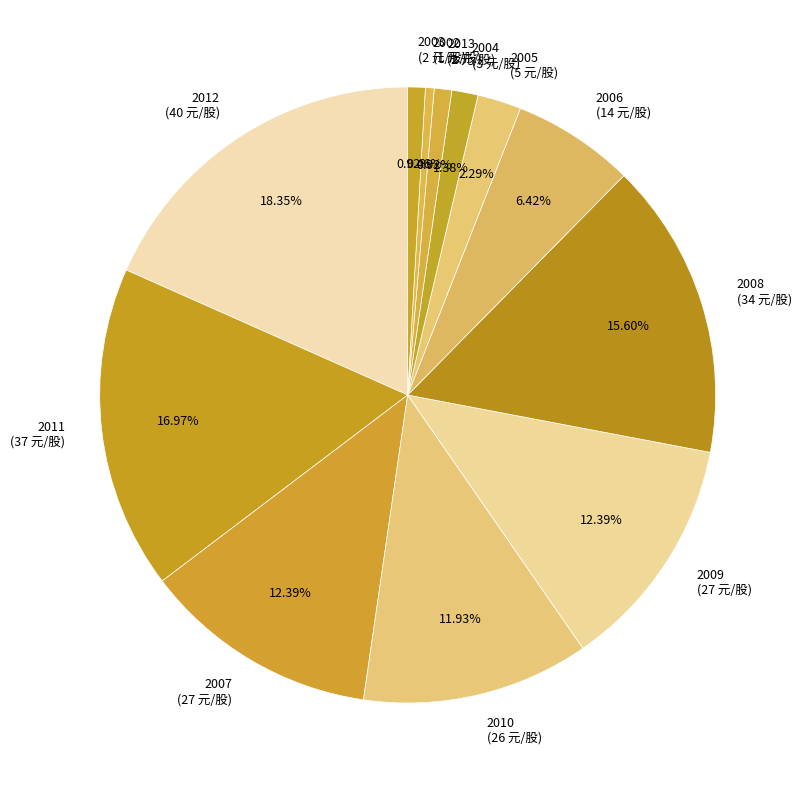

Combined, do 2007 and 2013 account for over 50%?

No